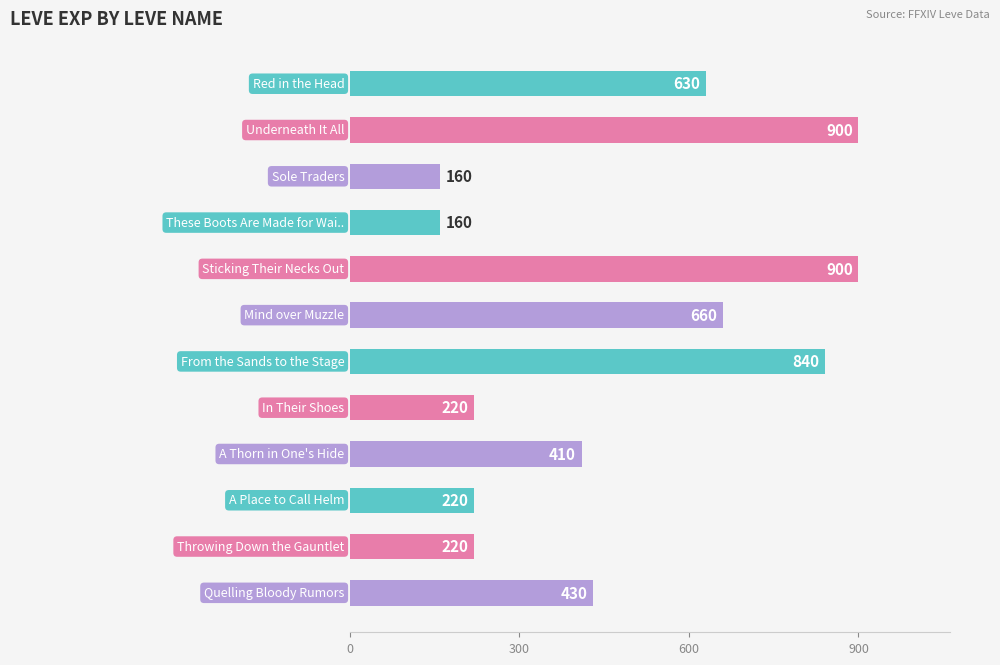

What is the sum of all values?

5750